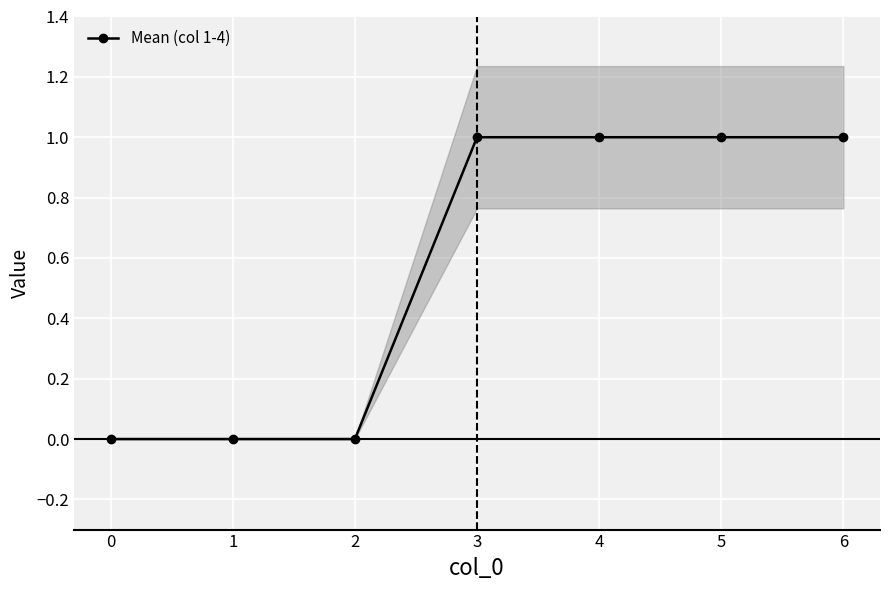

True or false: there are more than 1 points higher than both neighbors.

False